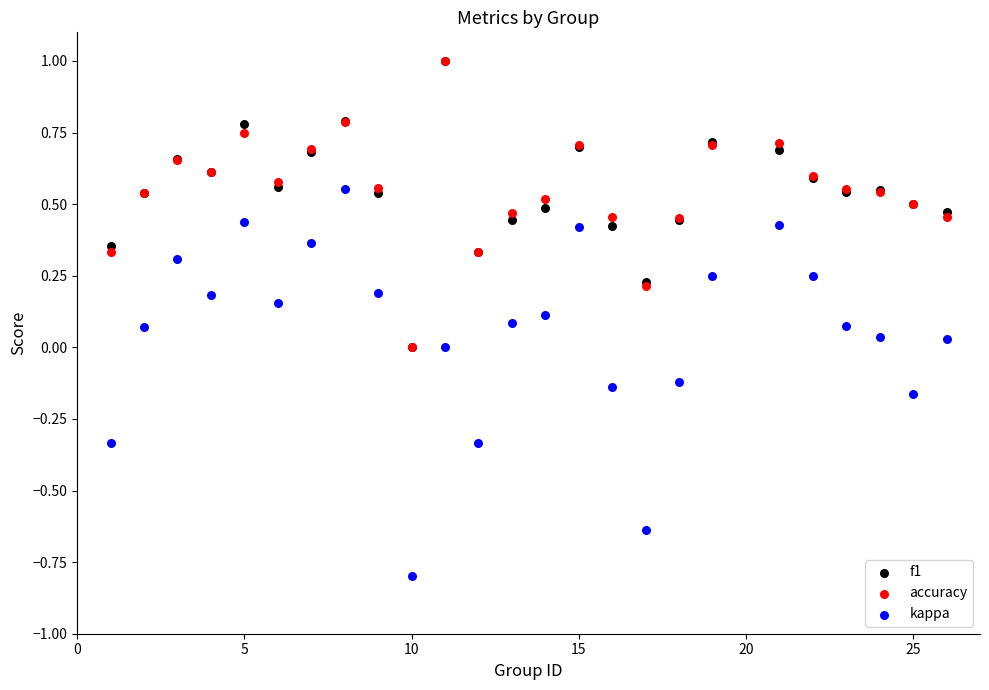

What are all the series names shown in the legend?

f1, accuracy, kappa